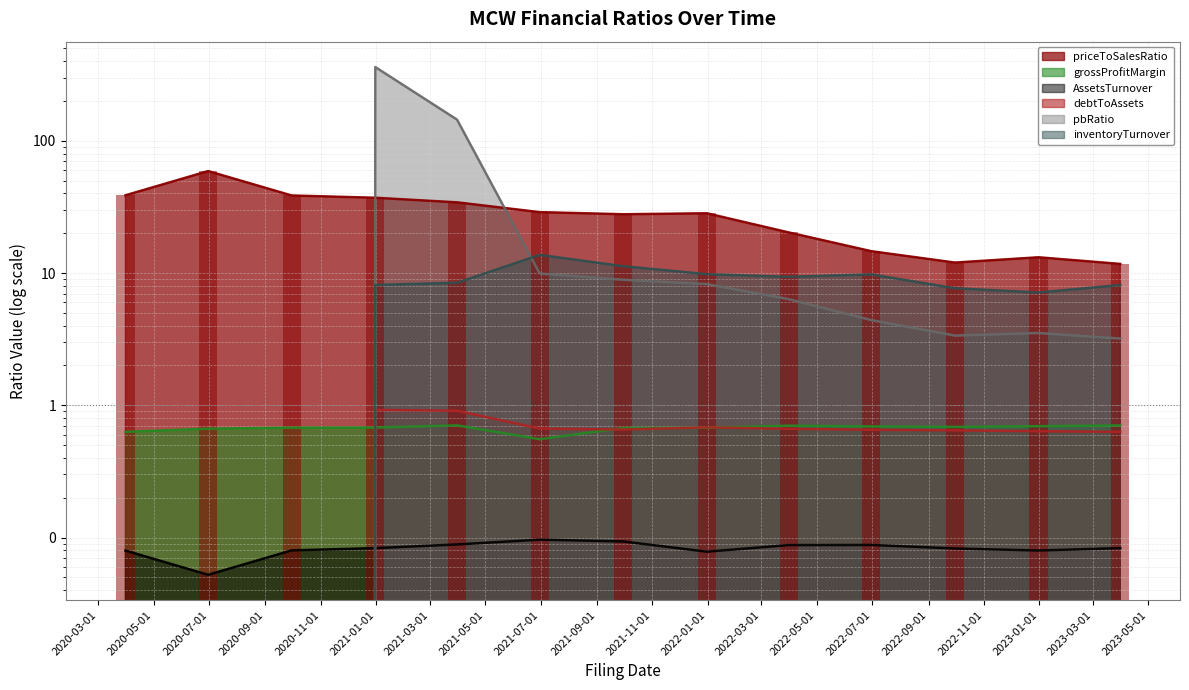

Reading left to right, list all the values displayed in this chart.

priceToSalesRatio: 38.7	59.0	38.6	37.1	34.2	28.9	27.8	28.3	20.3	14.6	12.0	13.2	11.7
grossProfitMargin: 0.6	0.7	0.7	0.7	0.7	0.6	0.7	0.7	0.7	0.7	0.7	0.7	0.7
AssetsTurnover: 0.1	0.1	0.1	0.1	0.1	0.1	0.1	0.1	0.1	0.1	0.1	0.1	0.1
debtToAssets: 0.0	0.0	0.0	0.9	0.9	0.7	0.7	0.7	0.7	0.7	0.6	0.6	0.6
pbRatio: 0.0	0.0	0.0	361.0	144.5	9.9	8.9	8.2	6.3	4.4	3.4	3.5	3.2
inventoryTurnover: 0.0	0.0	0.0	8.1	8.4	13.7	11.3	9.8	9.4	9.8	7.7	7.1	8.1